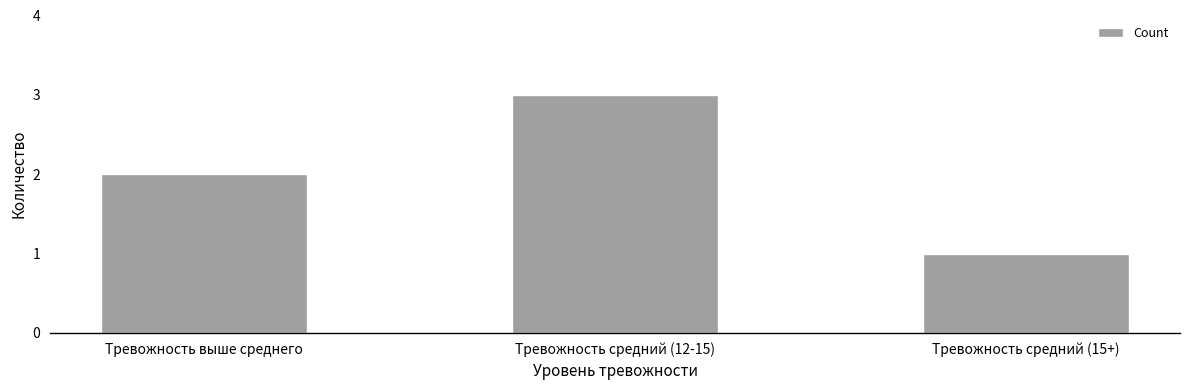

What is the label of the 1st bar from the left?

Тревожность выше среднего